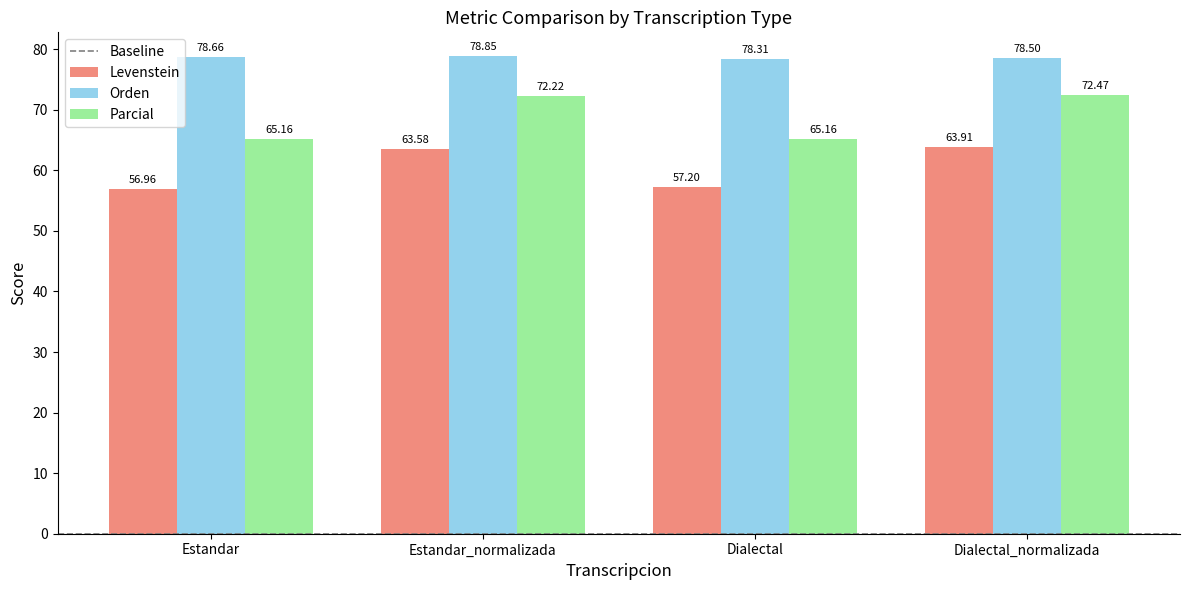

What is the difference between the second highest and minimum values in the Parcial series?

7.1